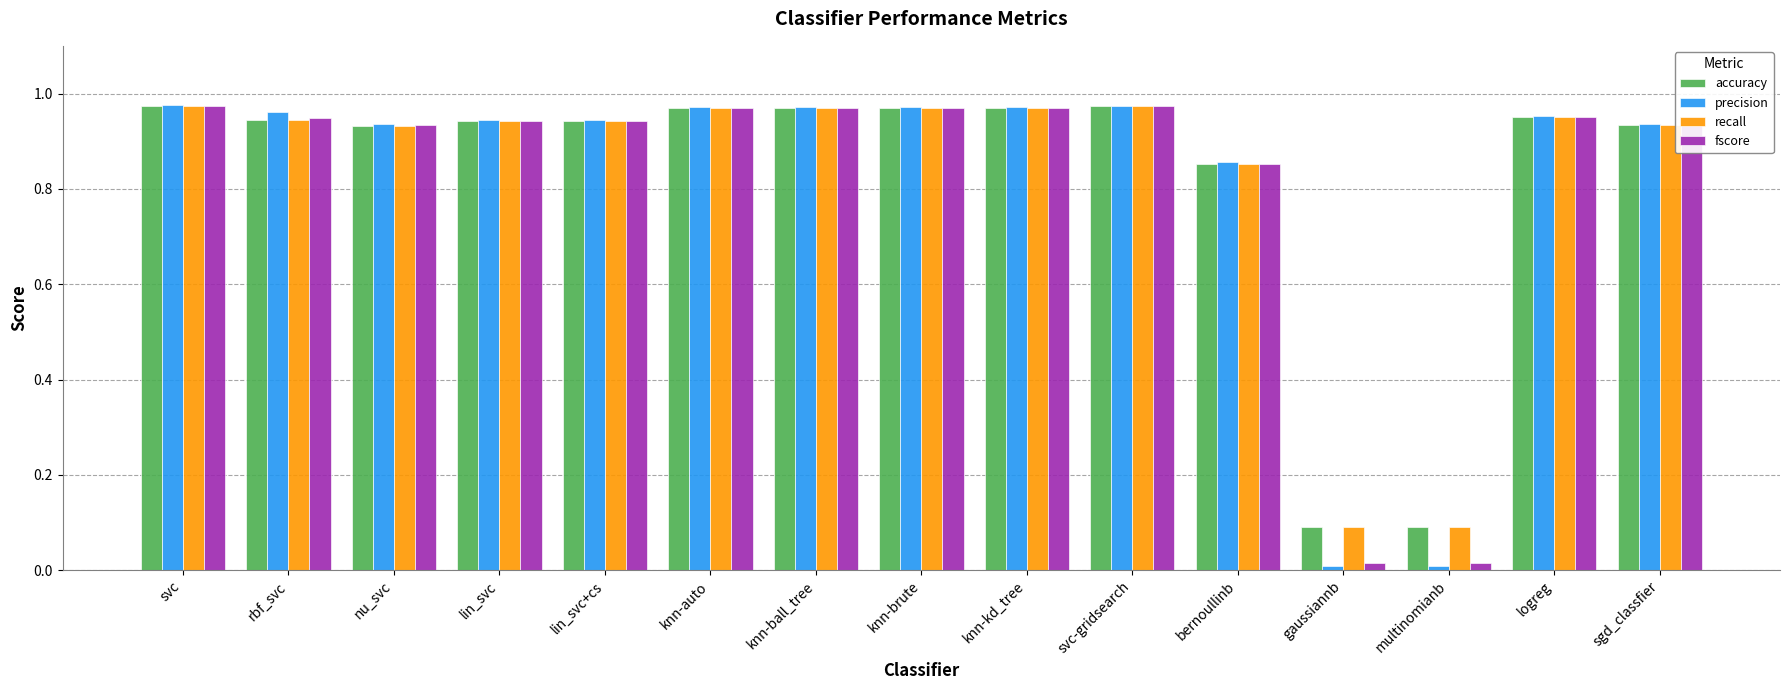

What is the average value of the precision series?

0.8